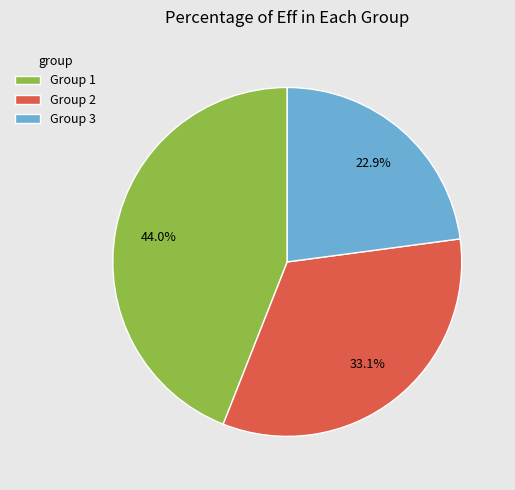

What percentage do Group 1 and Group 3 together represent?

66.9%